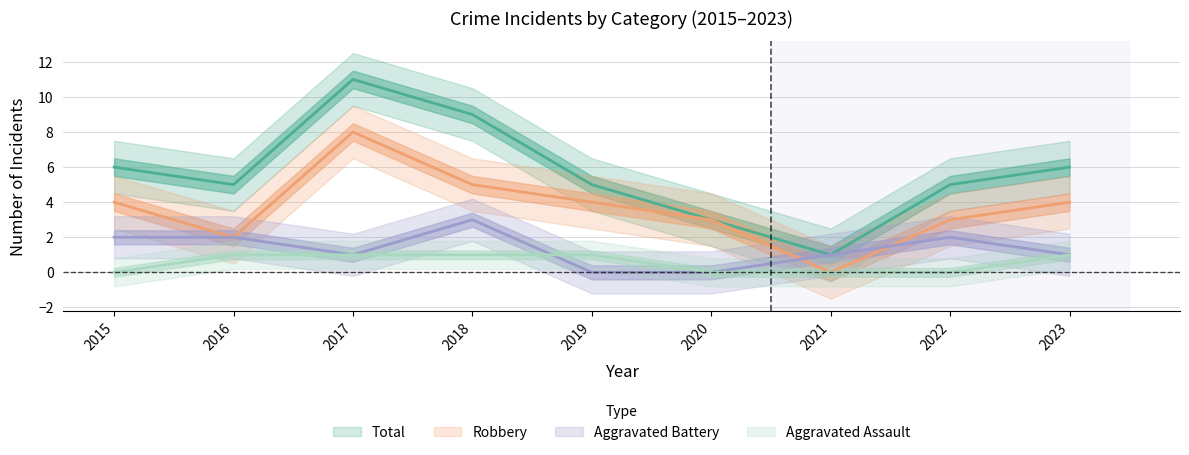

True or false: Aggravated Battery has a value of 4 at 2022.

False